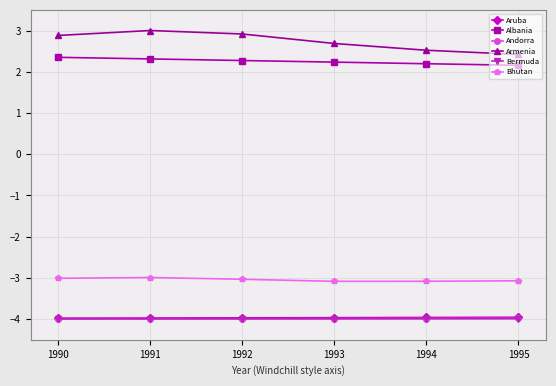

What is the value of the Bermuda point at the 5th from the left?

-4.0